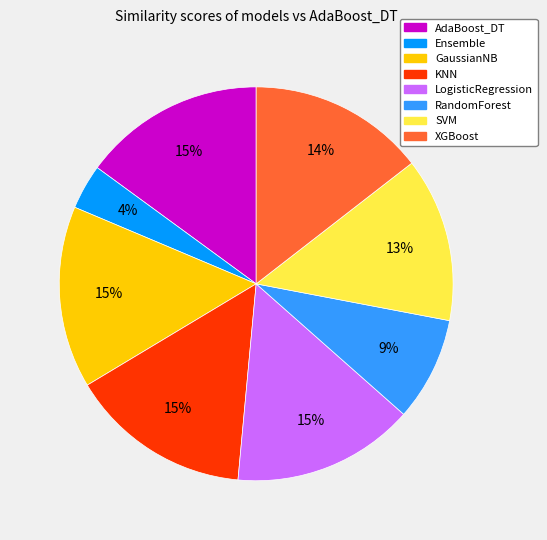

The GaussianNB slice represents 5% of the pie. True or false?

False